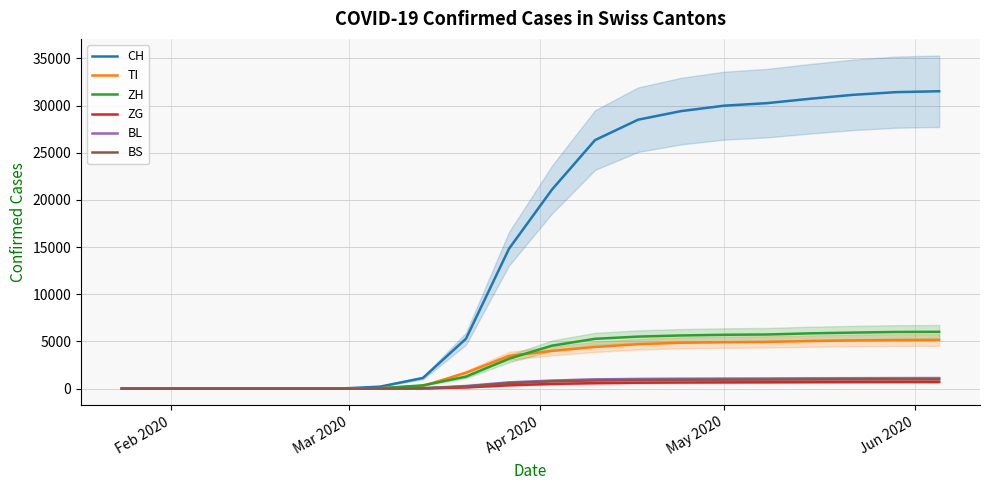

What is the highest value of the ZH series?

6025